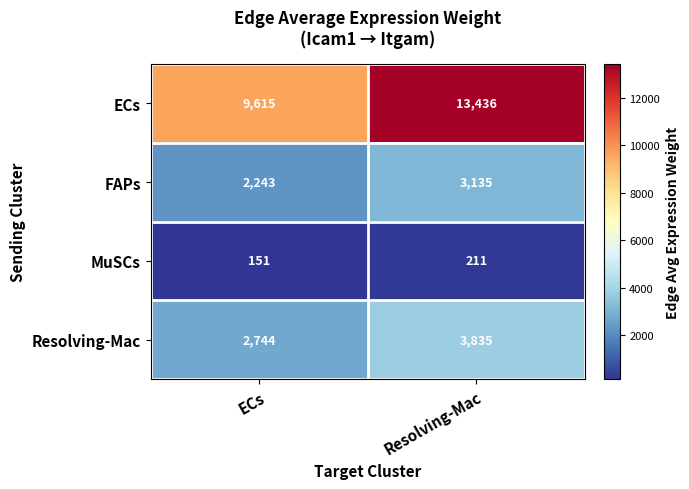

Reading left to right, what are all the values shown in this chart?

ECs: ECs=9615	Resolving-Mac=13436
FAPs: ECs=2243	Resolving-Mac=3135
MuSCs: ECs=151	Resolving-Mac=211
Resolving-Mac: ECs=2744	Resolving-Mac=3835